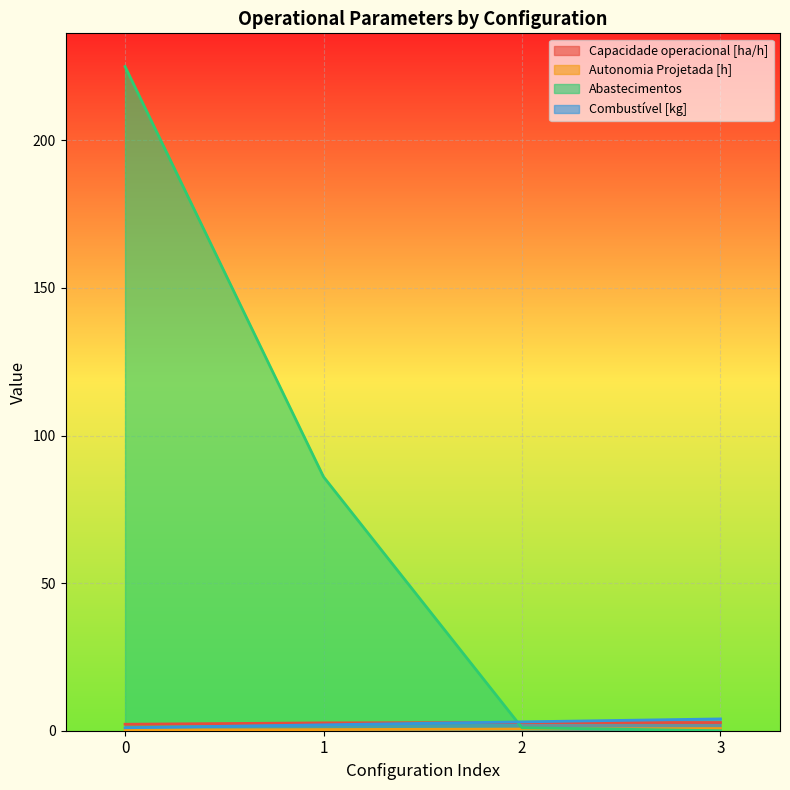

Is the value of Capacidade operacional [ha/h] at 2 greater than the value of Abastecimentos at 0?

No